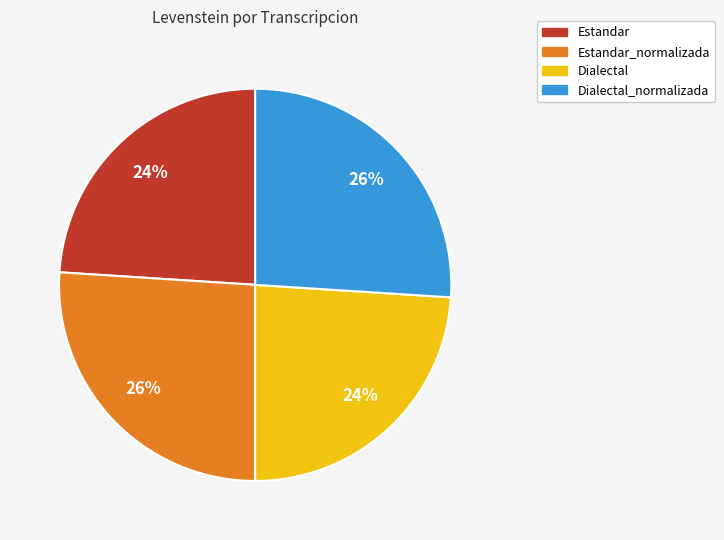

To the nearest percent, what is the combined percentage of Dialectal_normalizada and Estandar_normalizada?

52%